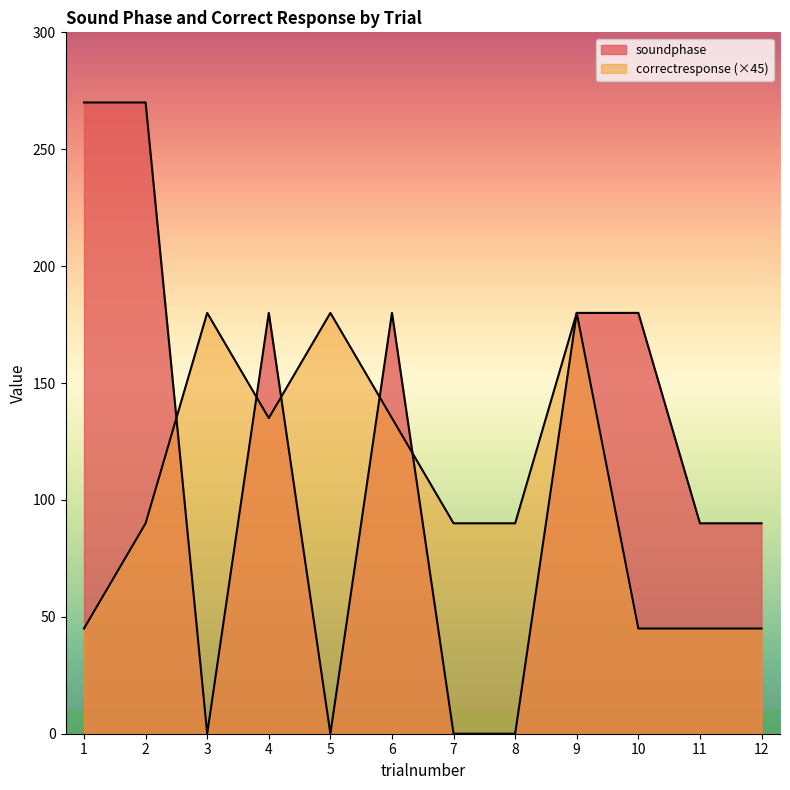

What is the difference between the second highest and second lowest values in the correctresponse series?

135